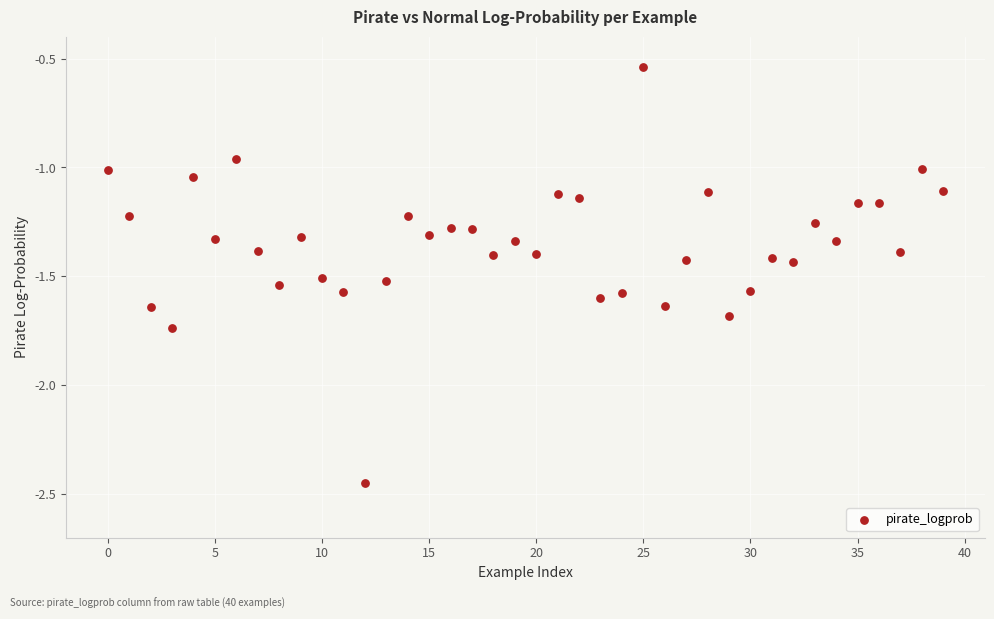

What is the range of Y values (max minus min)?

1.9